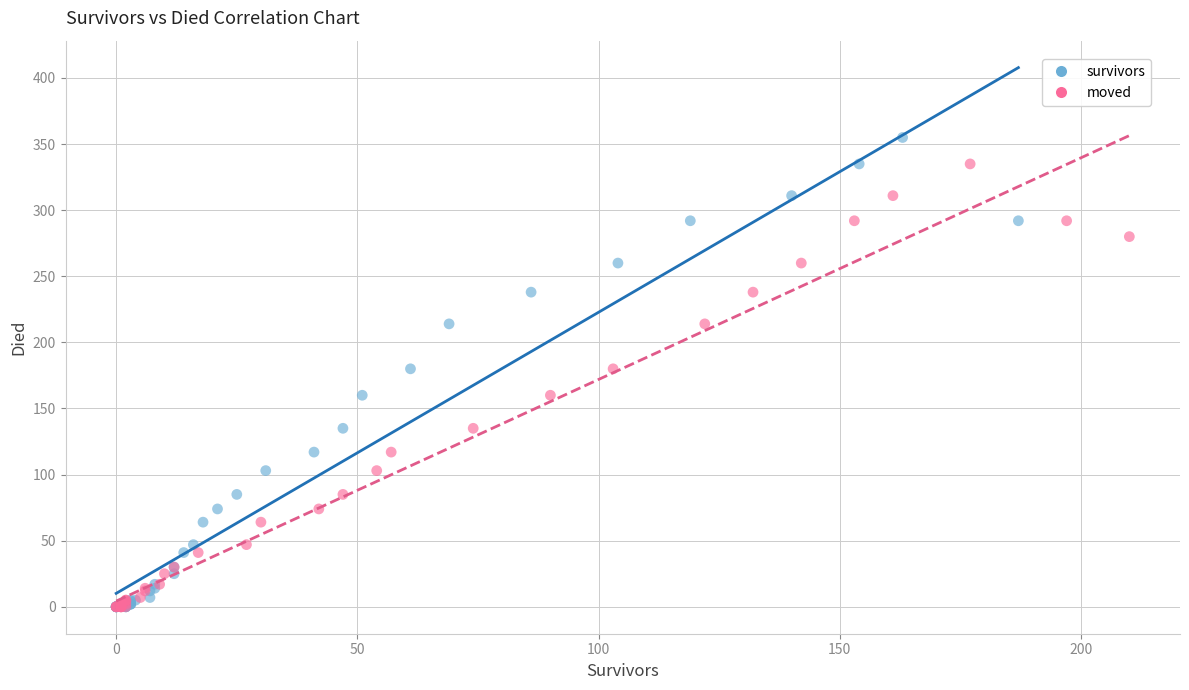

Which series reaches the maximum Y coordinate?

survivors